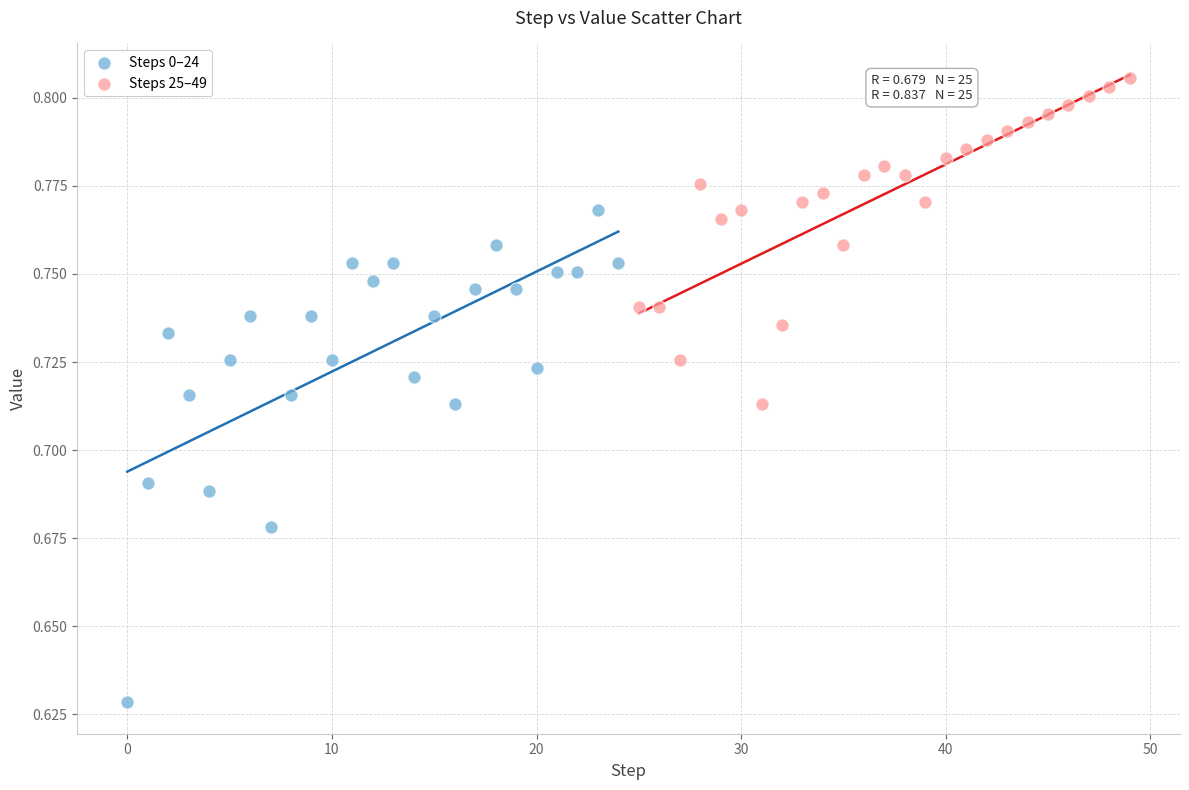

Which series reaches the maximum Y coordinate?

Steps 25–49